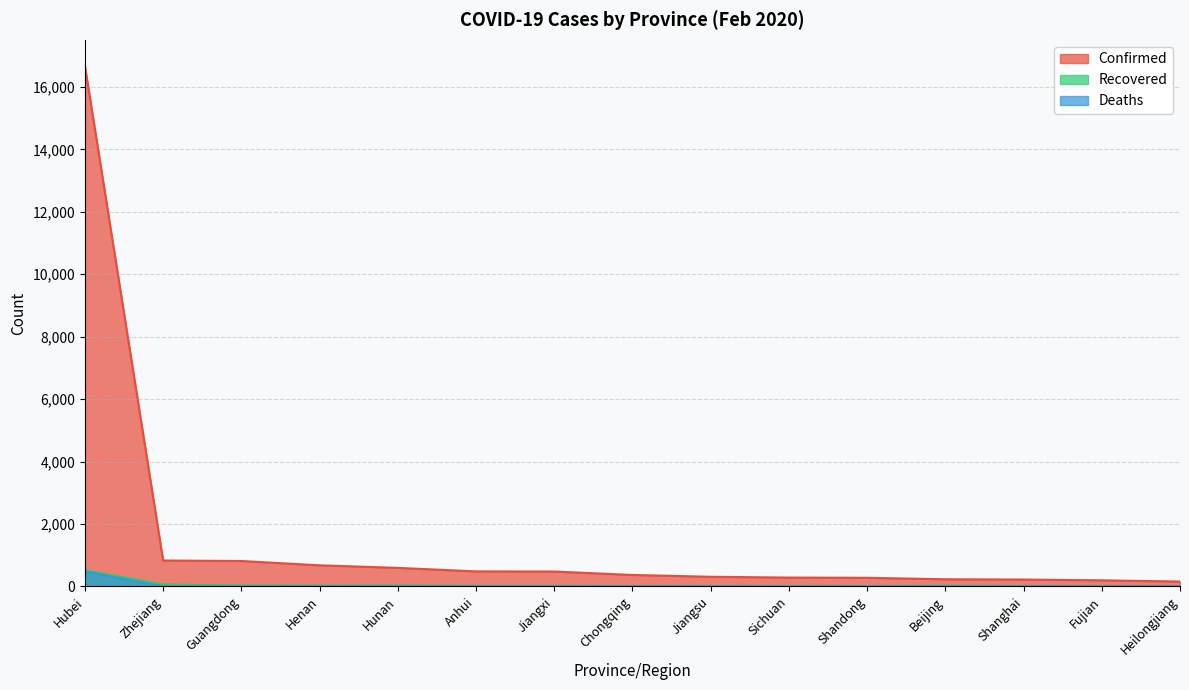

Where is the first local maximum for Deaths?

Henan